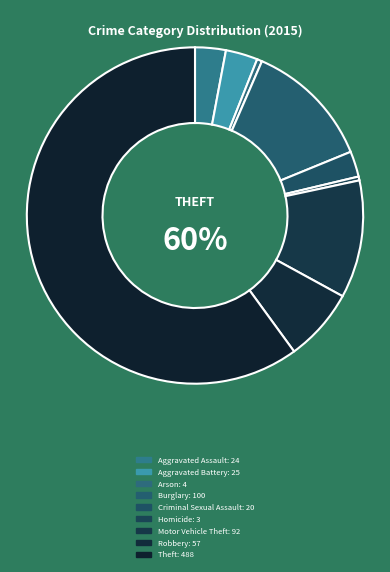

Is it true that Robbery is 1% of the pie?

False